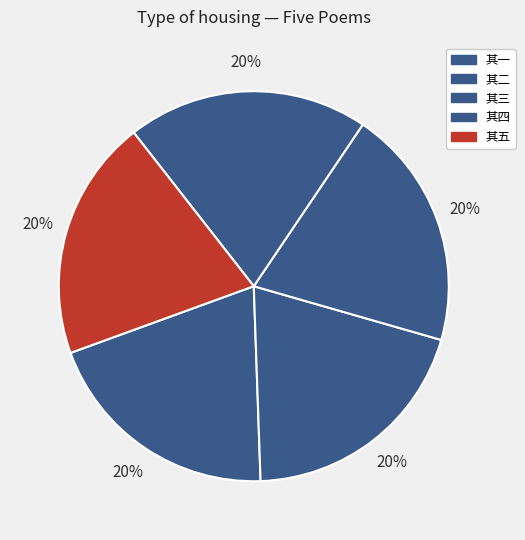

How many segments does this pie chart have?

5